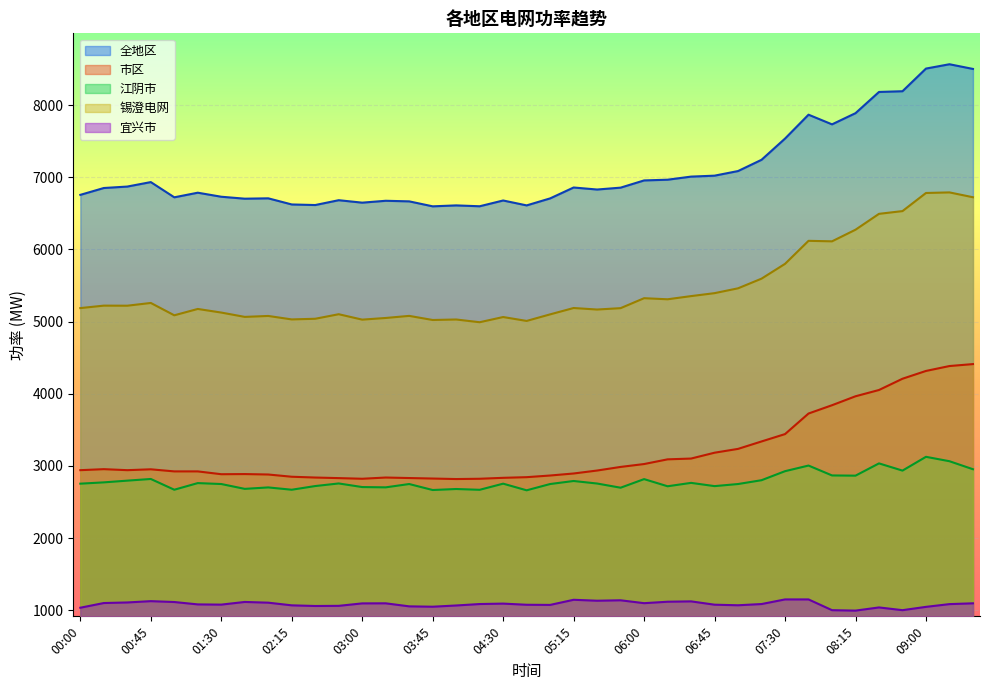

Which label corresponds to the largest value in the chart?

09:15